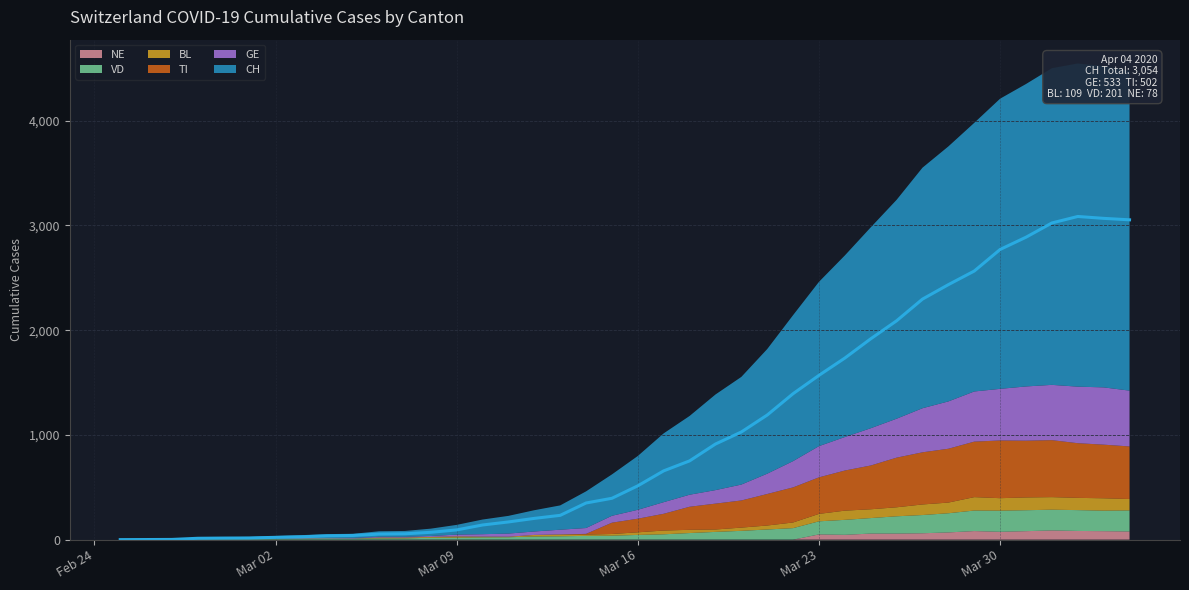

True or false: NE and VD intersect in this chart.

False